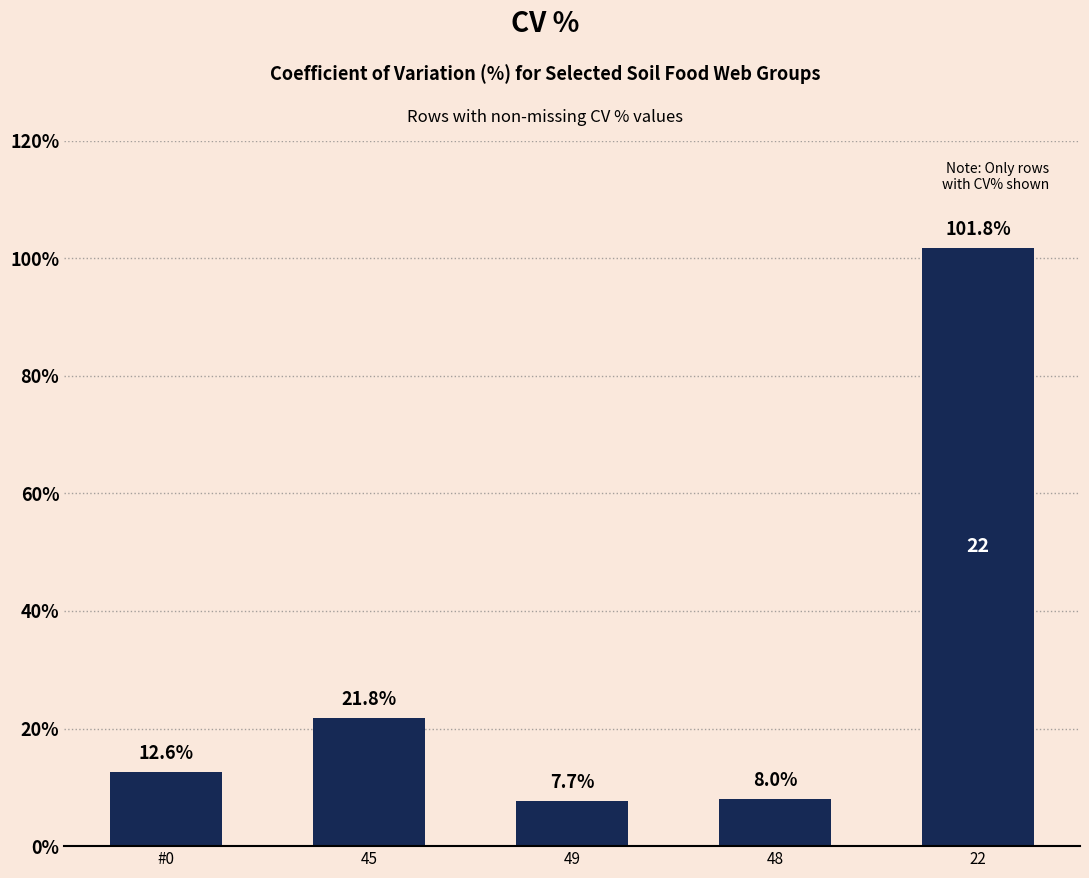

Which label corresponds to the smallest value in the chart?

49